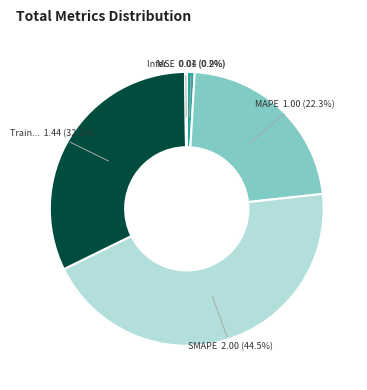

Is there any slice that represents more than half of the pie?

No